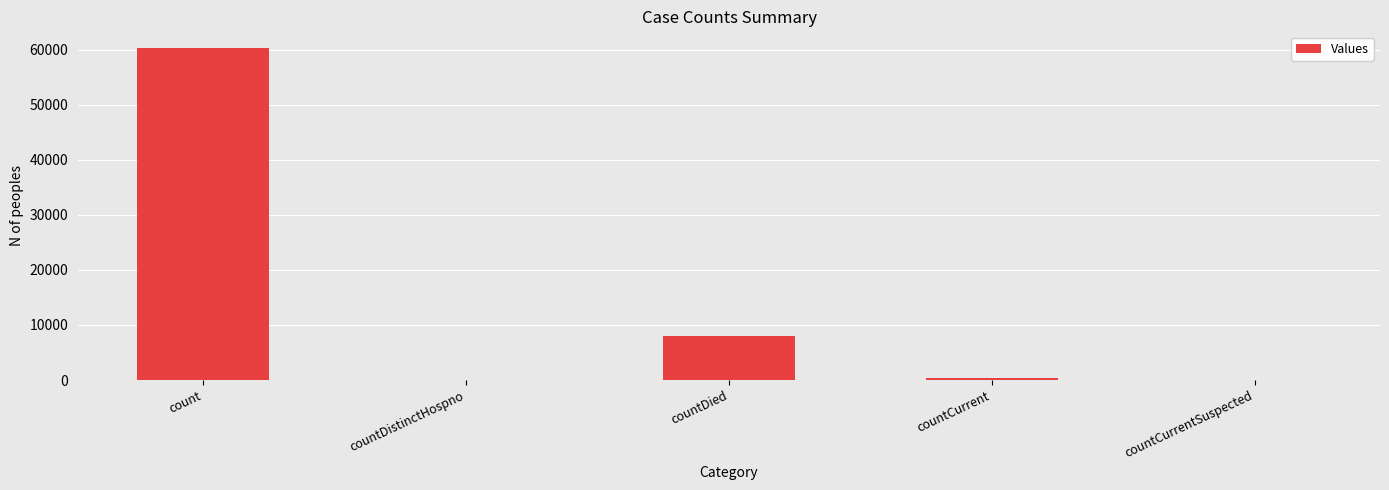

The value at countDistinctHospno is -39139. True or false?

False